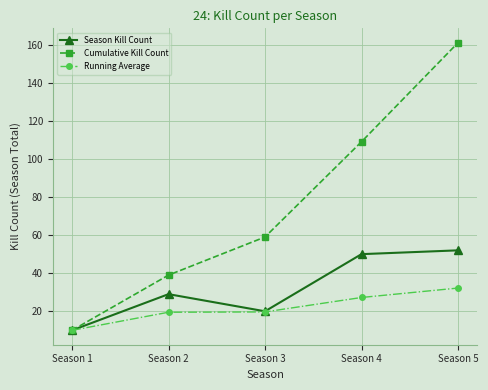

What is the average value of the Season Kill Count series?

32.2